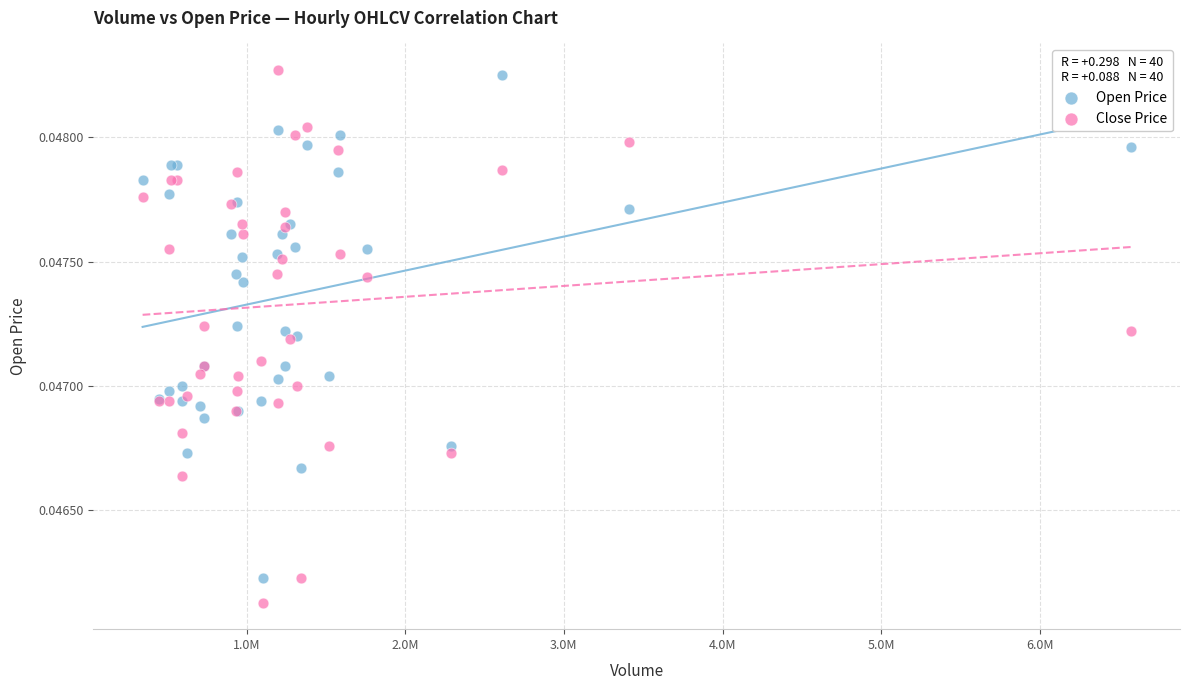

Which series has the largest Y range (max minus min)?

Close Price